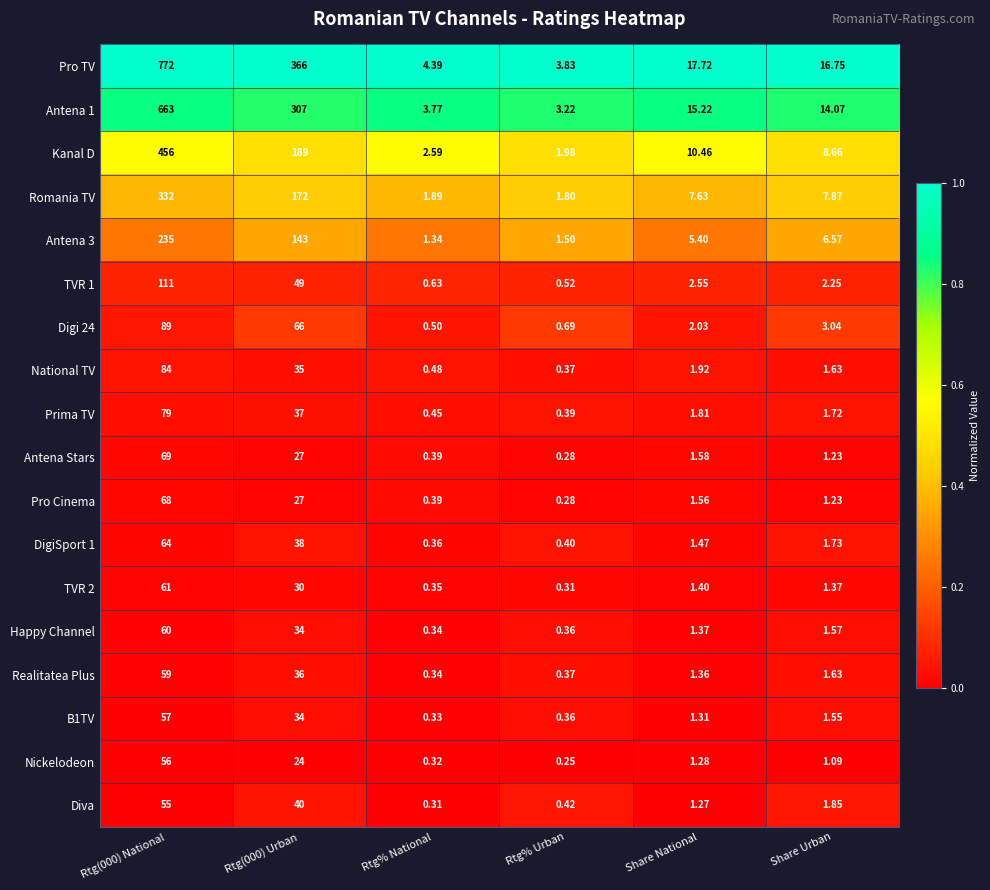

Which series has the widest spread of values?

Pro TV